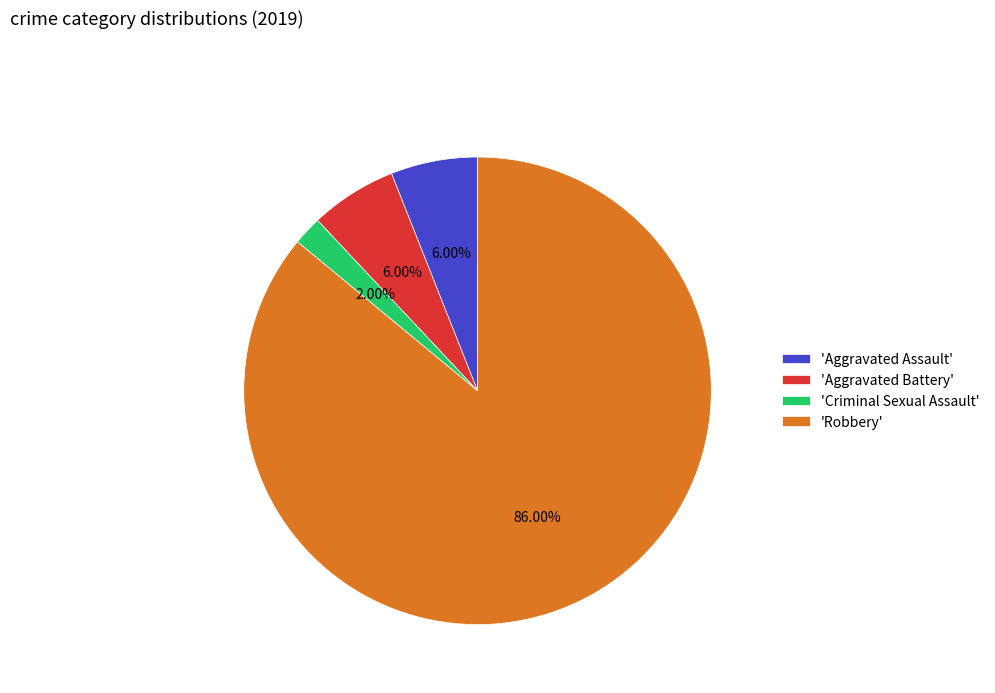

Which slice is the smallest?

'Criminal Sexual Assault'